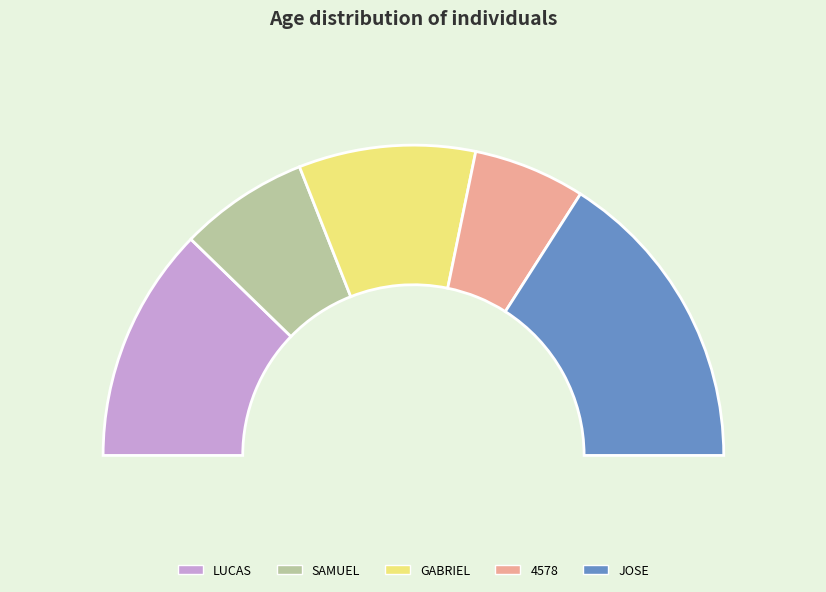

Is there a majority slice in this chart?

No